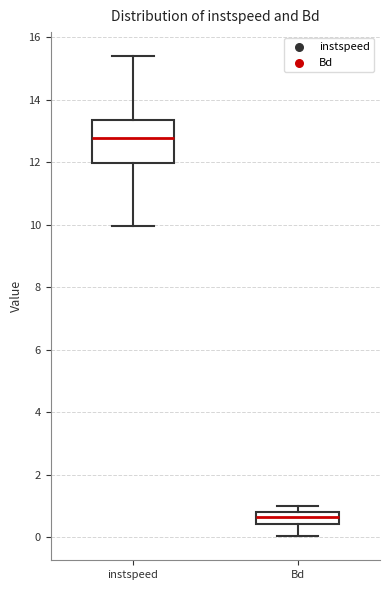

Where does the median line of the box for instspeed sit on the y-axis? The values are not printed on the chart, so give them approximately, as read against the axis.

12.8